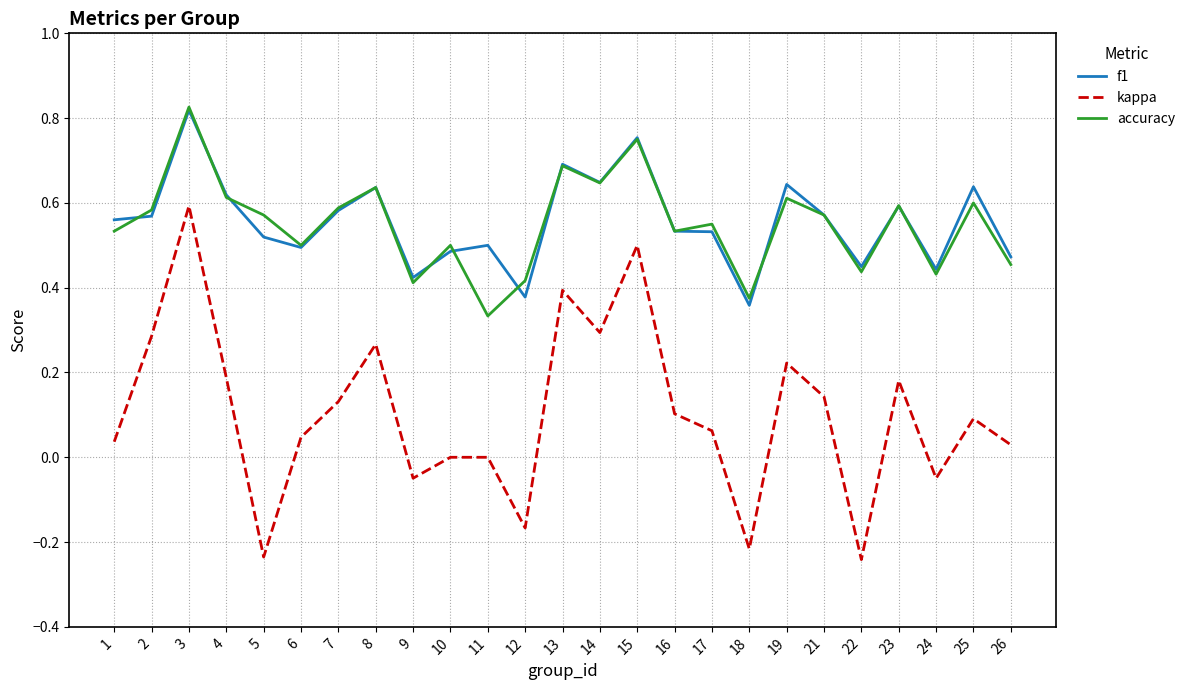

Is this an area chart (filled region under the line)?

No